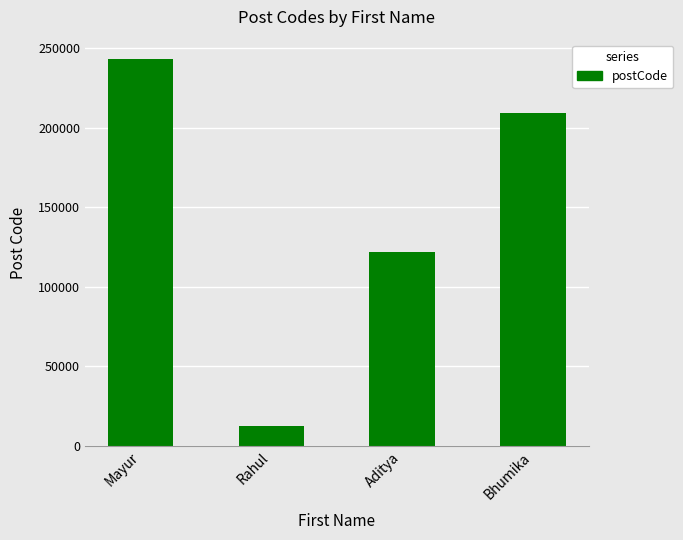

What is the label of the 3rd bar from the right?

Rahul